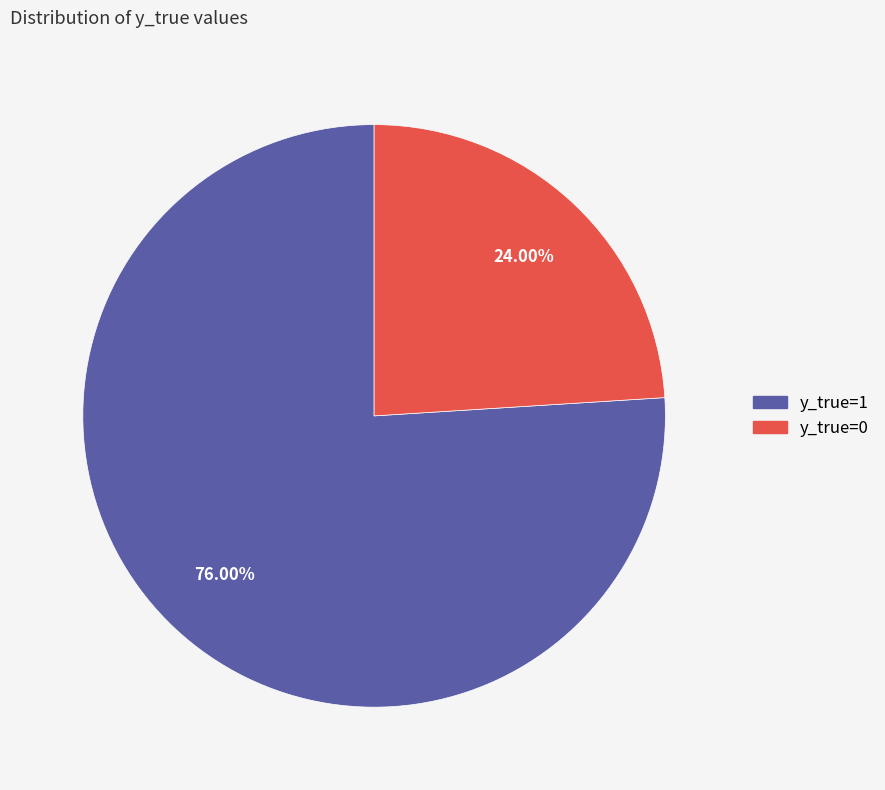

Count the number of slices in the pie.

2